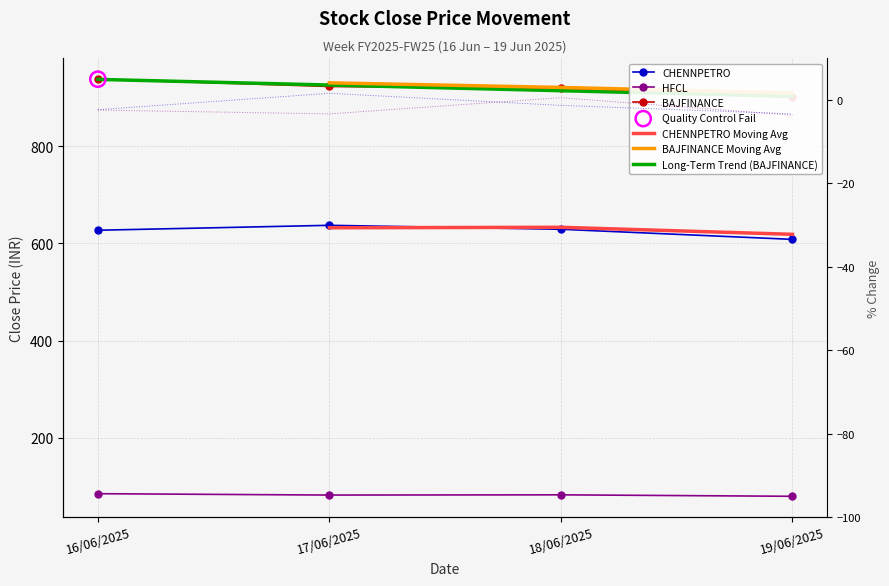

What is the total value across all series at 17/06/2025?

1642.1